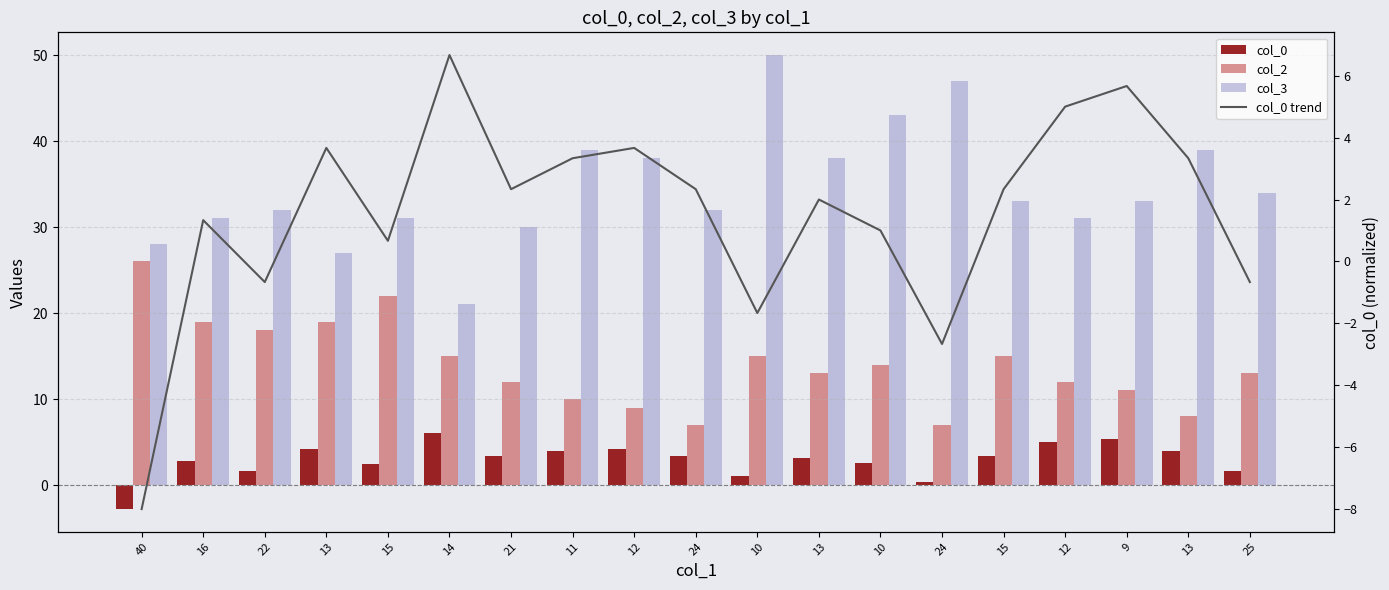

What value does the col_2 series have at 12?

9.0